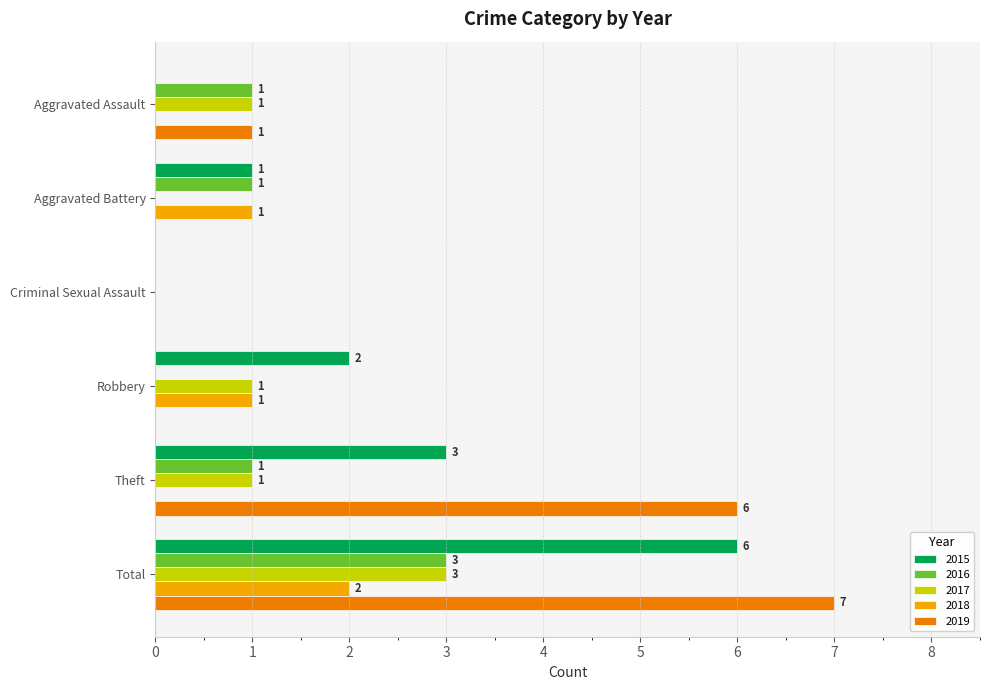

Is the value of 2017 at Total greater than the value of 2016 at Aggravated Battery?

Yes